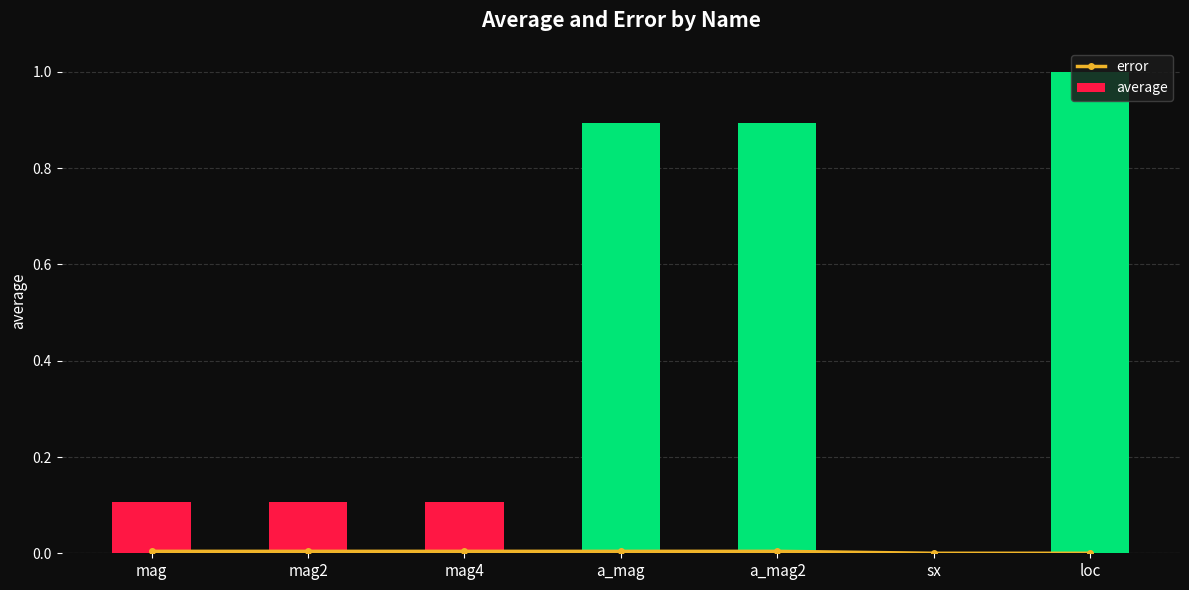

Reading left to right, what are all the values shown in this chart?

error: 0.0	0.0	0.0	0.0	0.0	0.0	0.0
average: 0.1	0.1	0.1	0.9	0.9	0.0	1.0